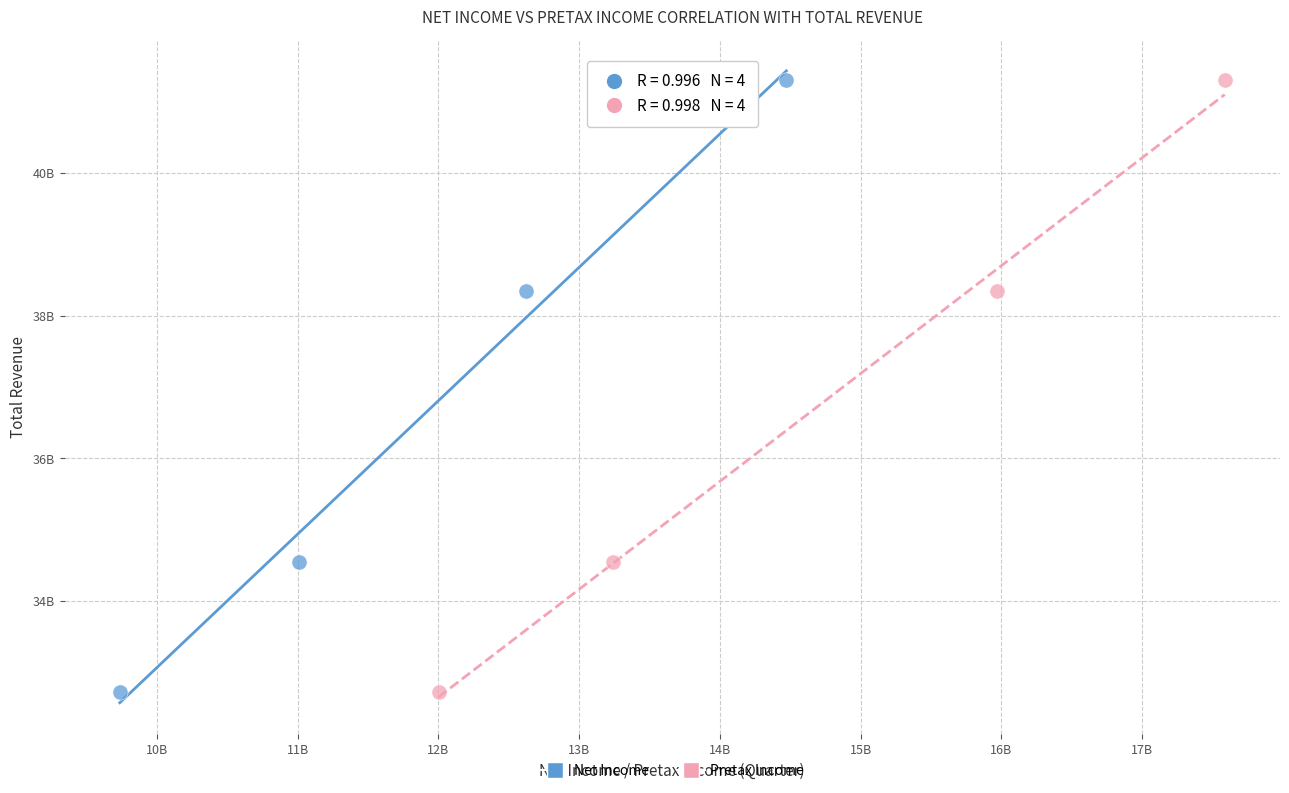

What are all the series names shown in the legend?

Net Income, Pretax Income